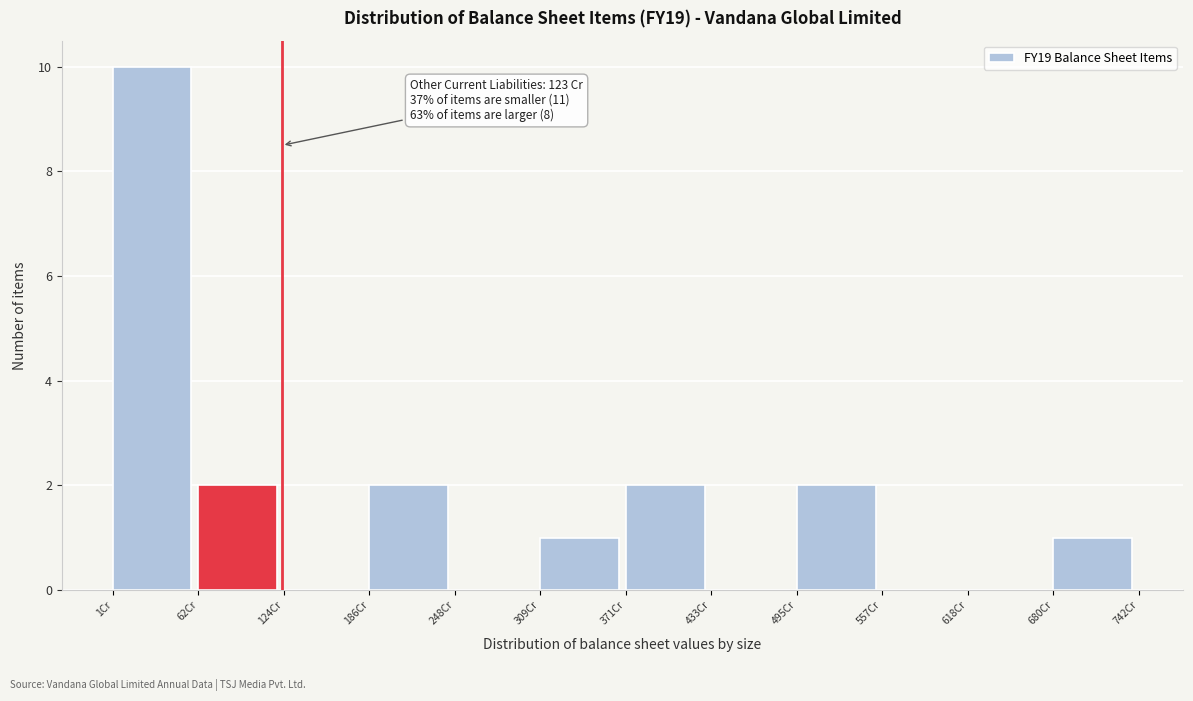

Which range on the x-axis has the tallest bar?

0 to 60